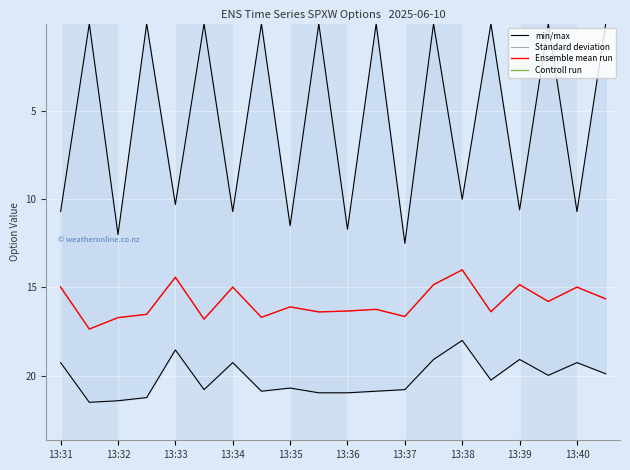

Rank the series at 13:34 from lowest to highest value.

Standard deviation, Ensemble mean run, min/max, Controll run